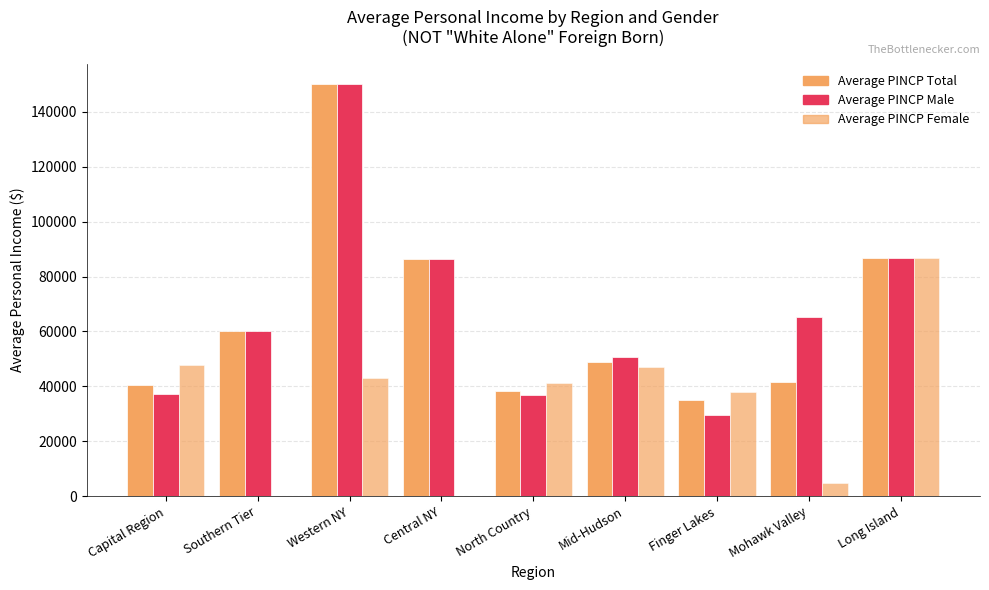

Between Capital Region and Southern Tier, which series saw the biggest shift?

Average PINCP Female